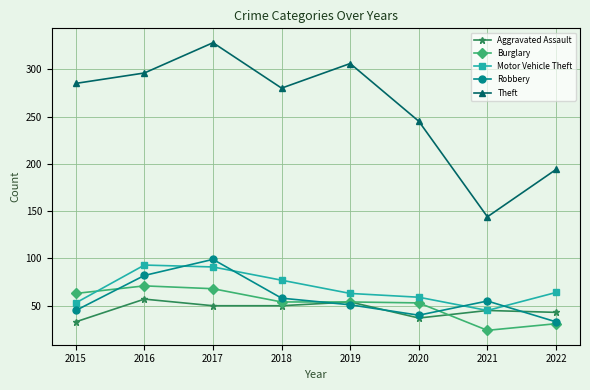

What are all the series names shown in the legend?

Aggravated Assault, Burglary, Motor Vehicle Theft, Robbery, Theft